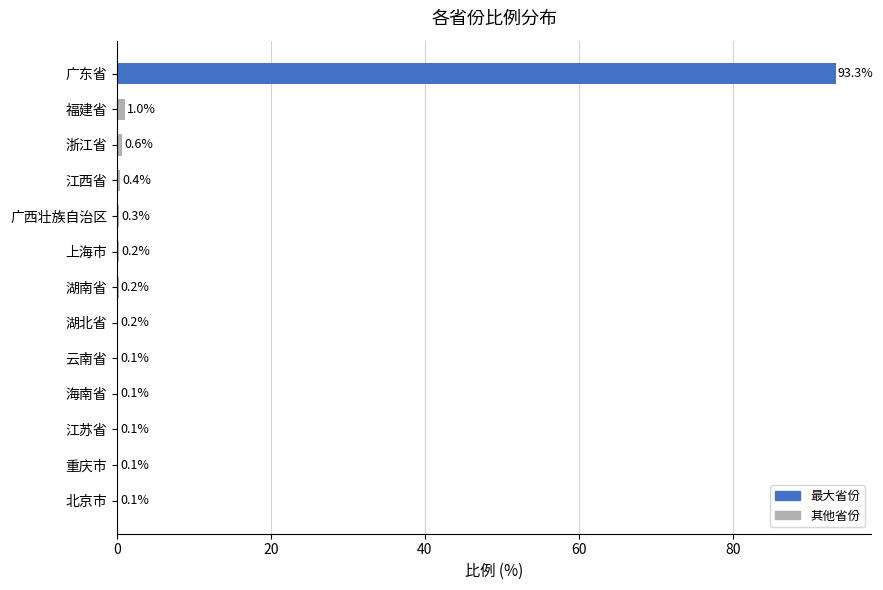

Which label corresponds to the largest value in the chart?

广东省